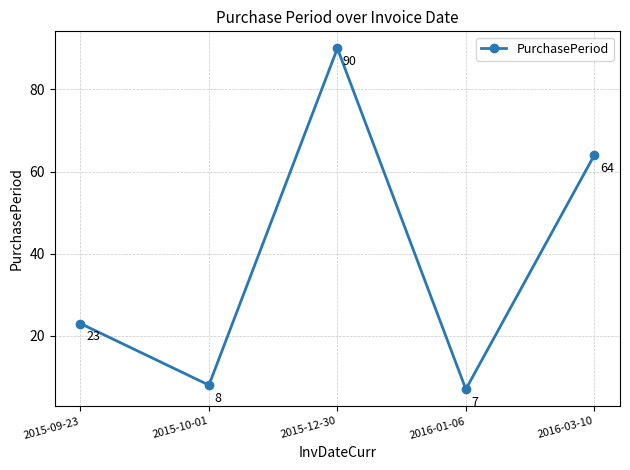

List the labels in order of value, largest first.

2015-12-30, 2016-03-10, 2015-09-23, 2015-10-01, 2016-01-06